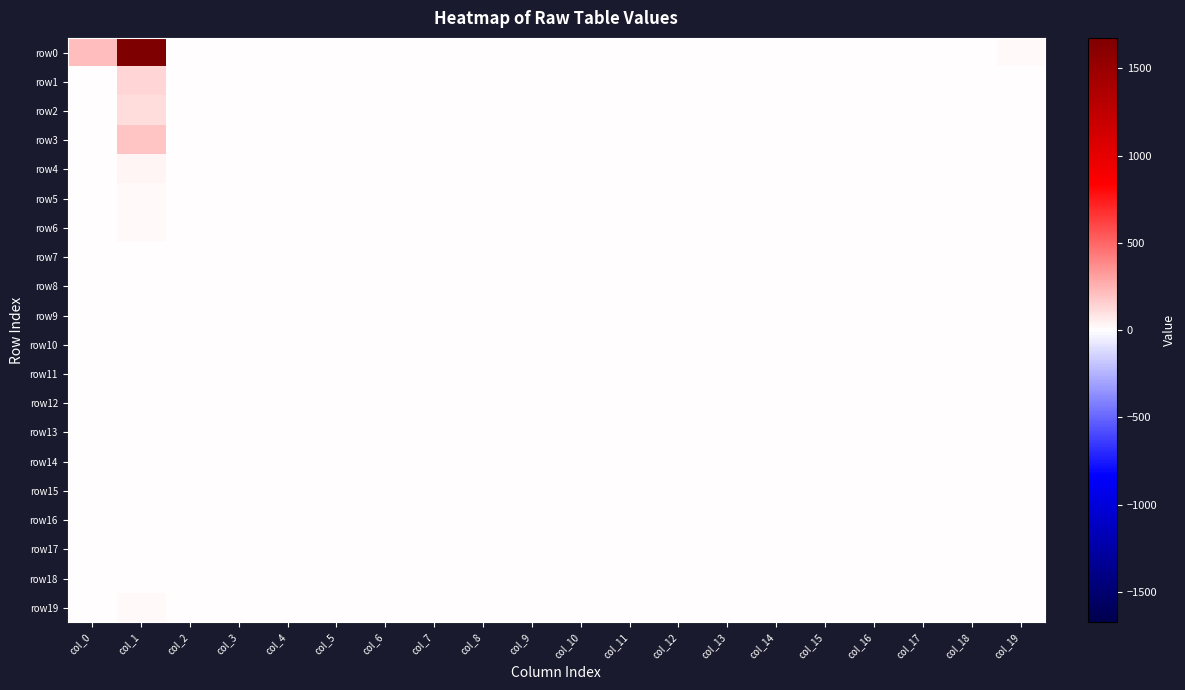

What is the total value across all series at col_13?

1